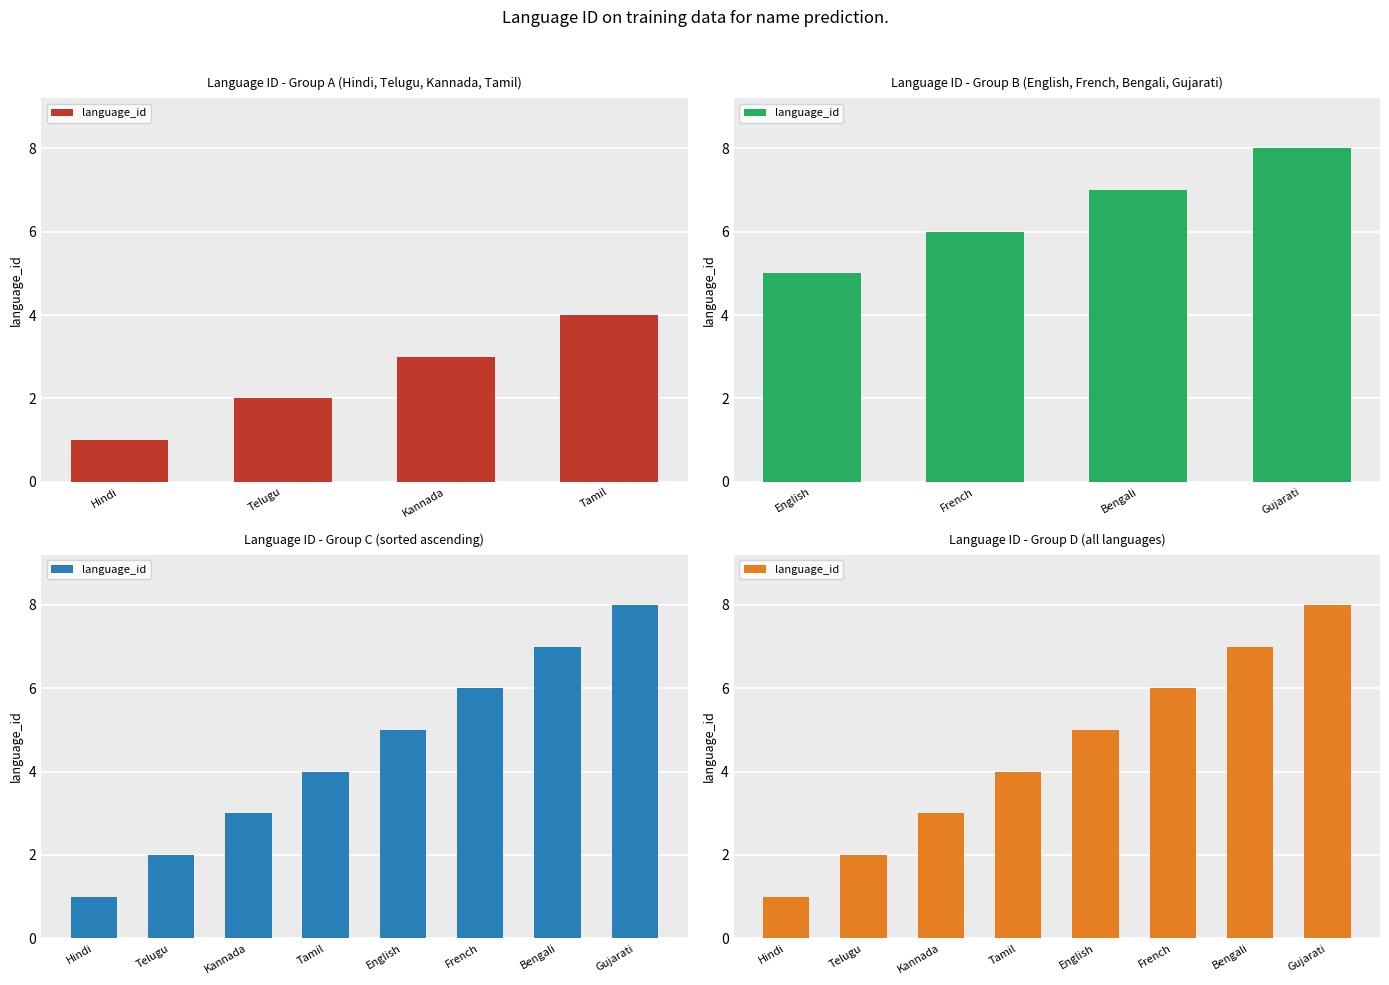

Which category has the lowest value across all series?

Hindi